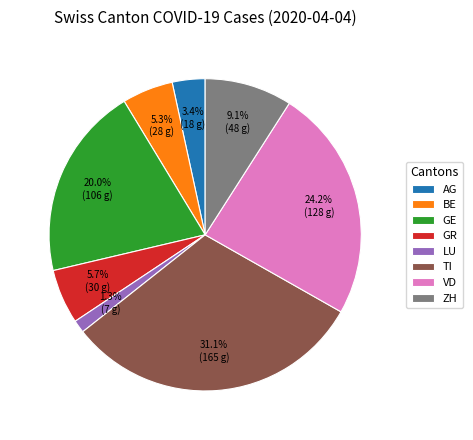

Which has a higher value, GE or TI?

TI